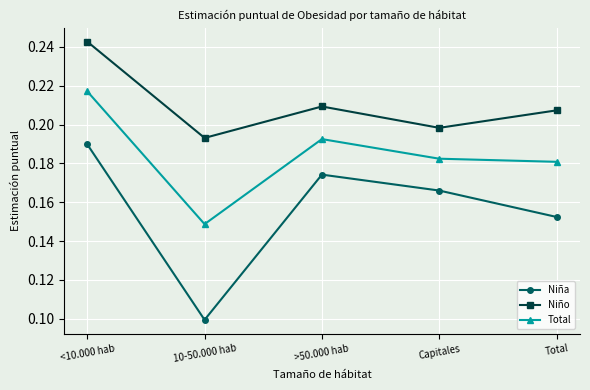

Which series has the largest total across all categories?

Niño